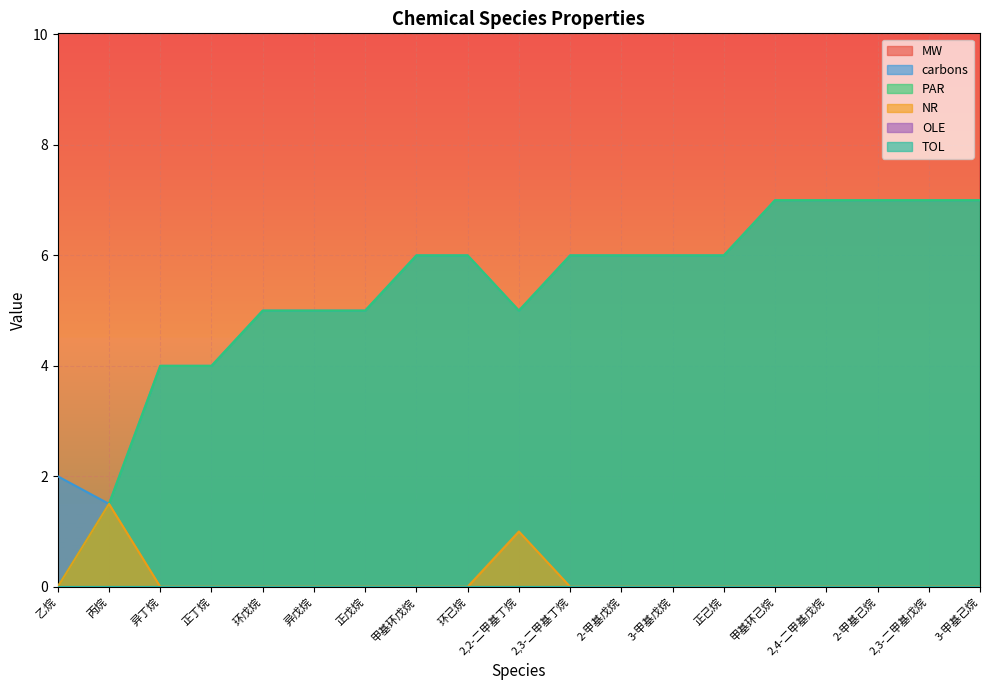

True or false: MW and carbons cross at least once.

False